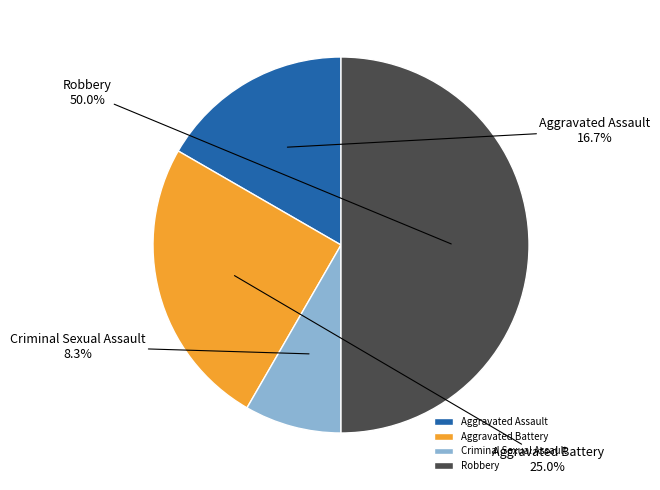

What is the largest slice in the pie chart?

Robbery